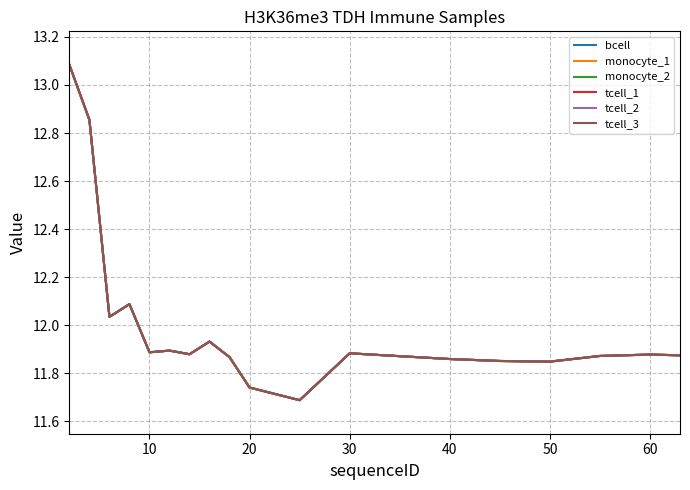

True or false: tcell_1 and tcell_2 intersect in this chart.

False